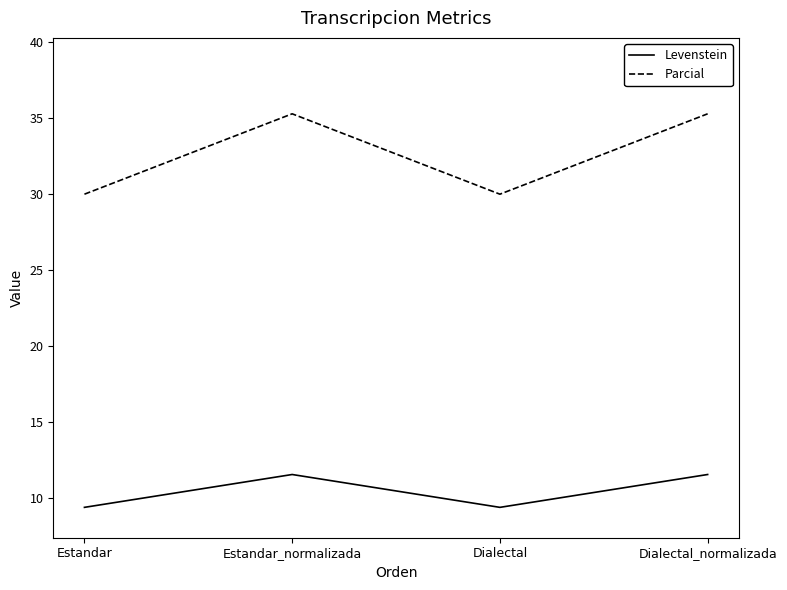

What is the sum of all Parcial values?

130.6